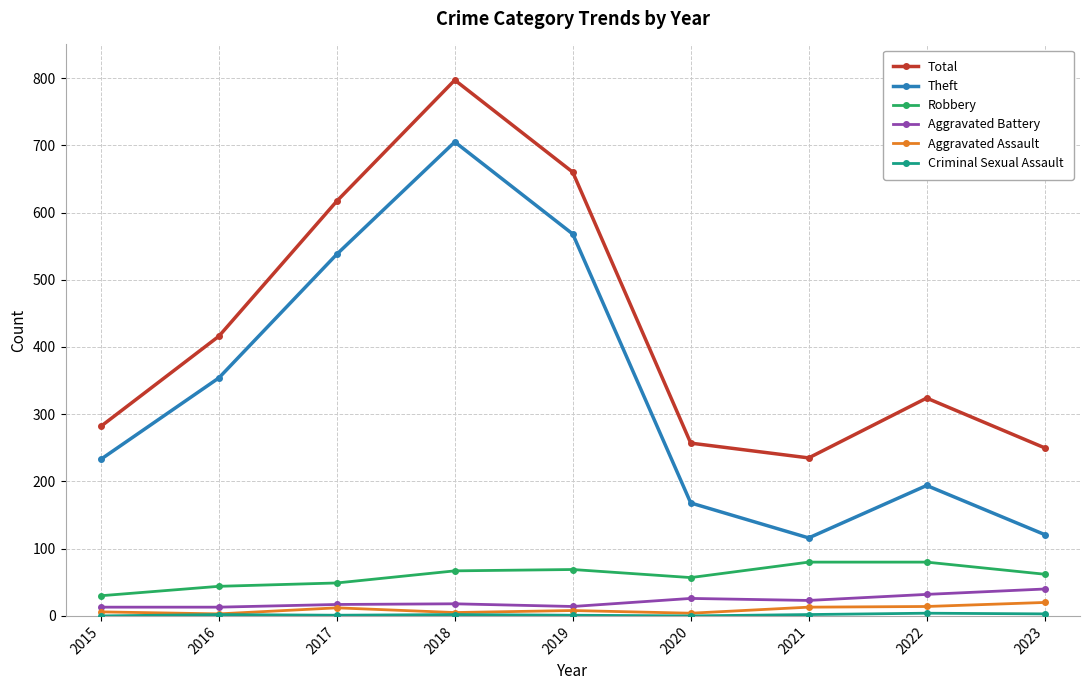

Between 2019 and 2020, which series saw the biggest shift?

Total